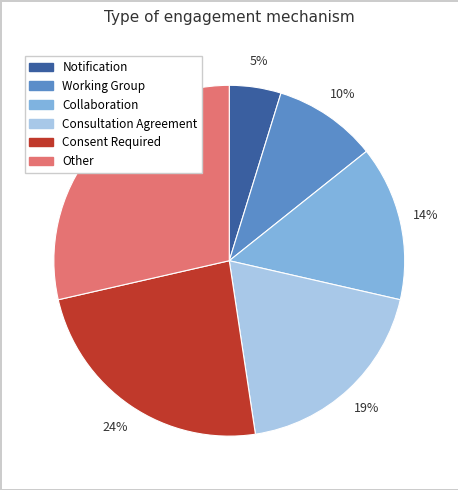

Does any single category account for the majority?

No